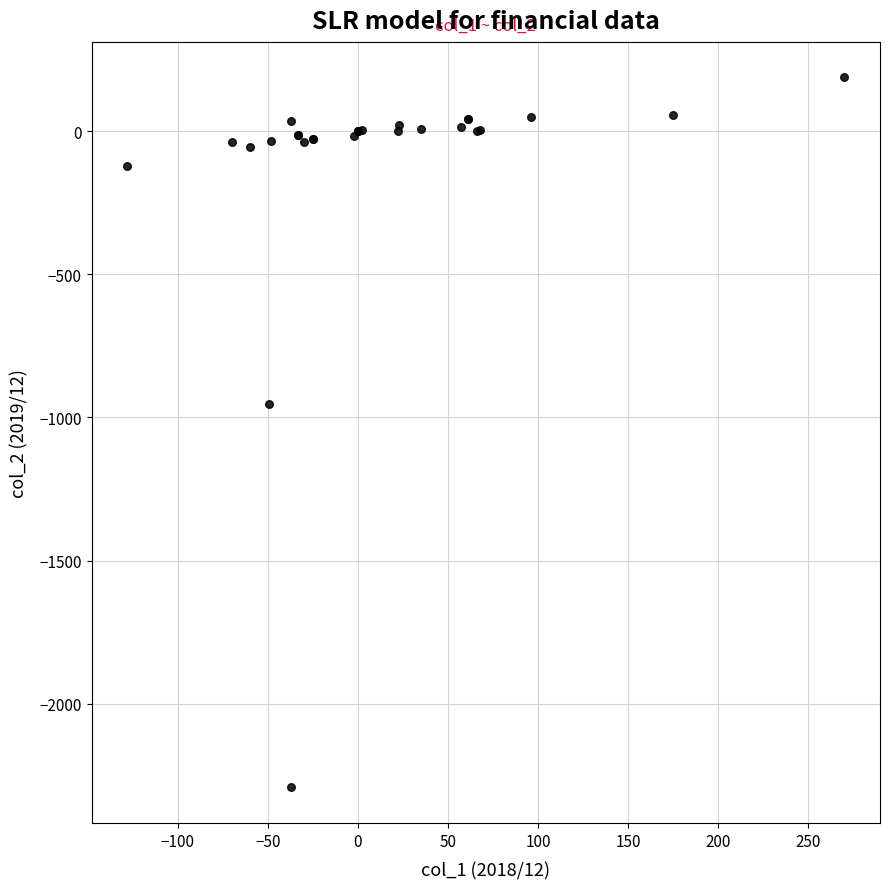

What Y value in the scatter plot is closest to -1052?

-952.3